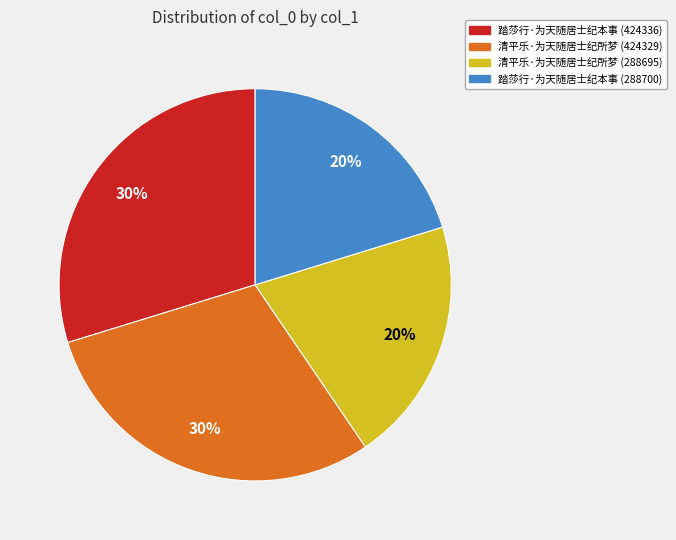

What is the ratio of the value at 清平乐·为天随居士纪所梦 (424329) to the value at 踏莎行·为天随居士纪本事 (288700)?

1.5